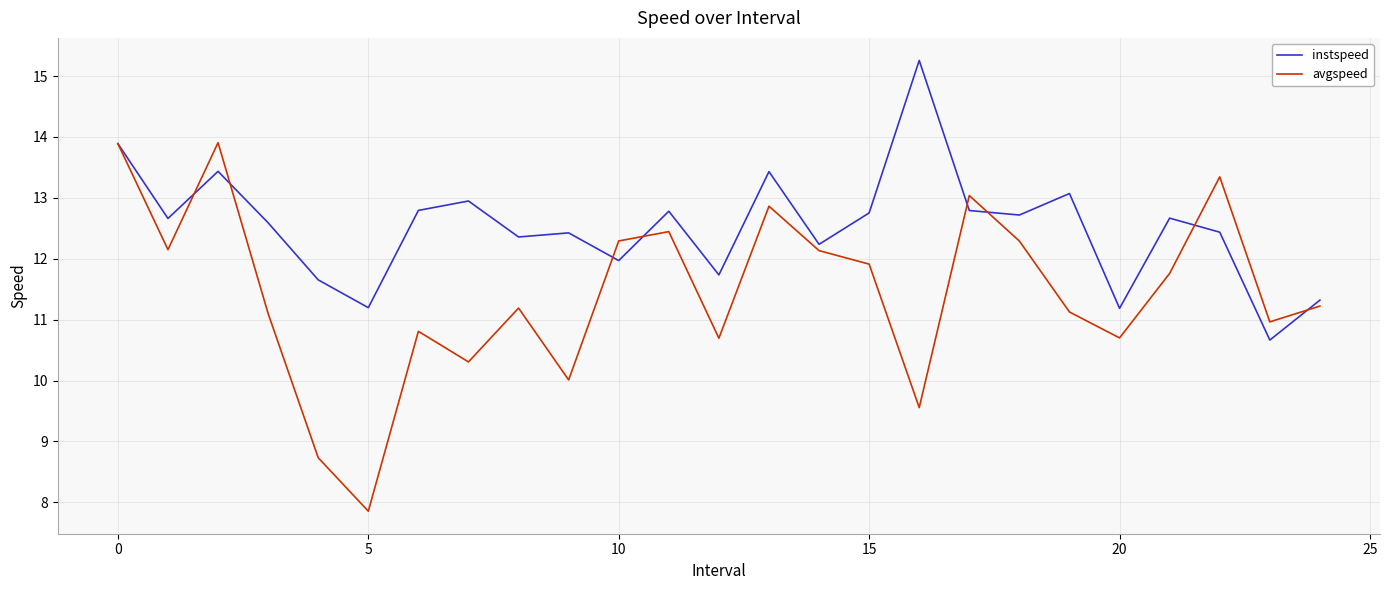

List the series in order of their peak value, highest first.

instspeed, avgspeed